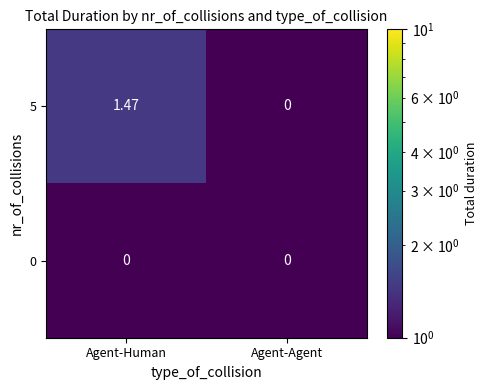

At which label does 5 reach its minimum?

Agent-Agent